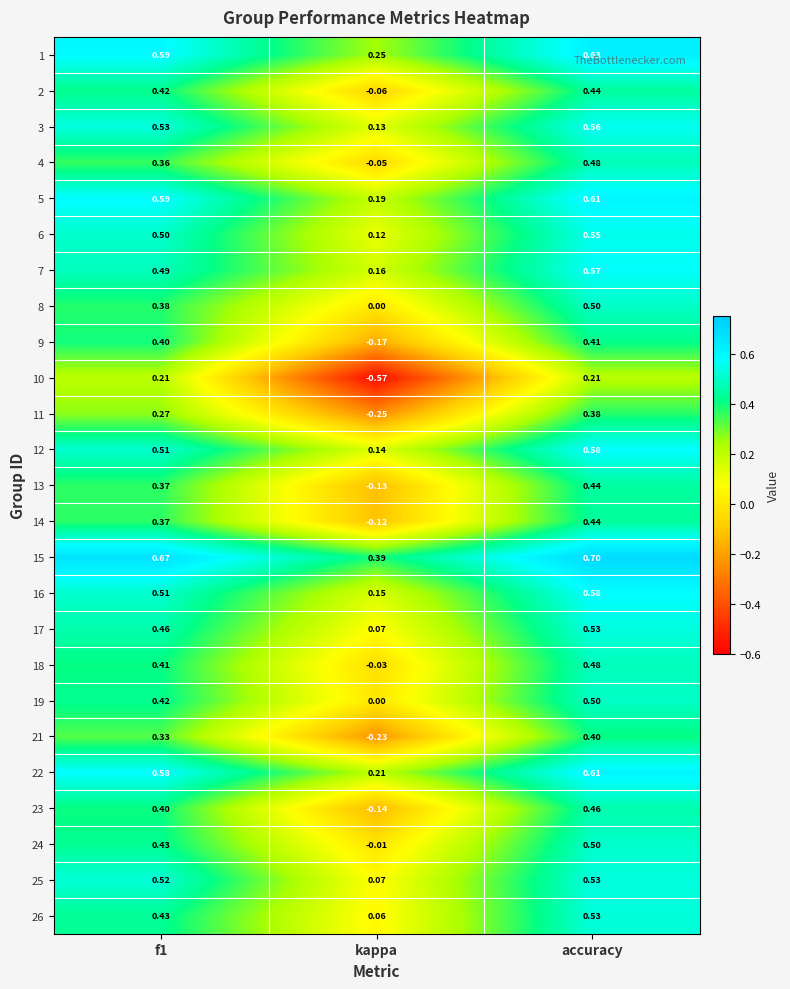

Is the value of 23 at f1 greater than the value of 4 at f1?

Yes